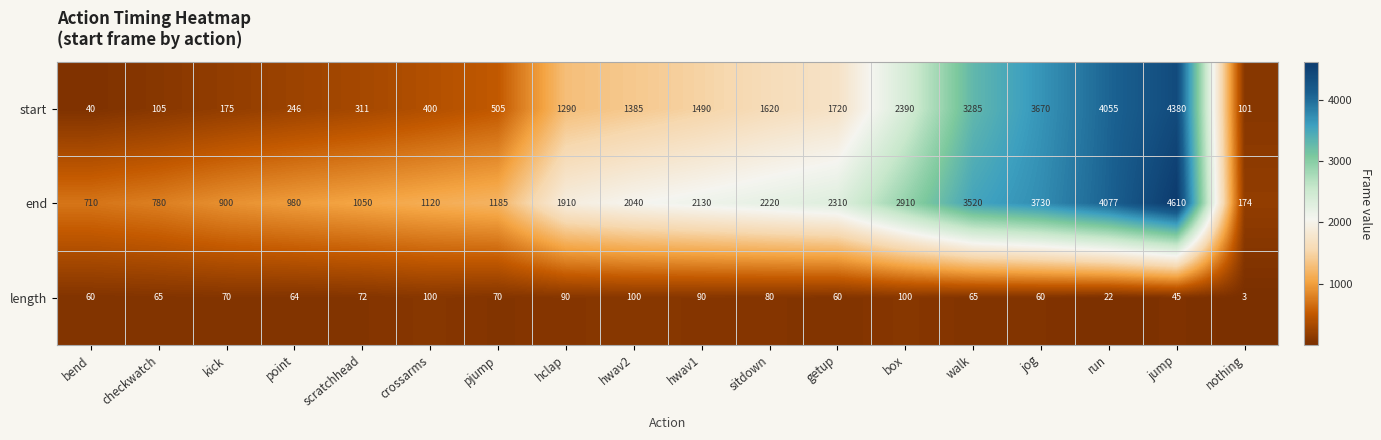

Is the value of start at hwav2 greater than the value of length at hclap?

Yes